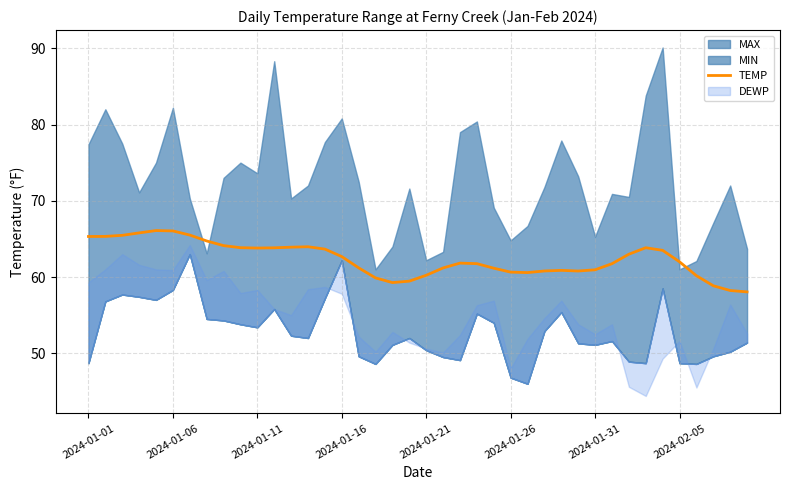

What is the maximum value for TEMP?

66.1